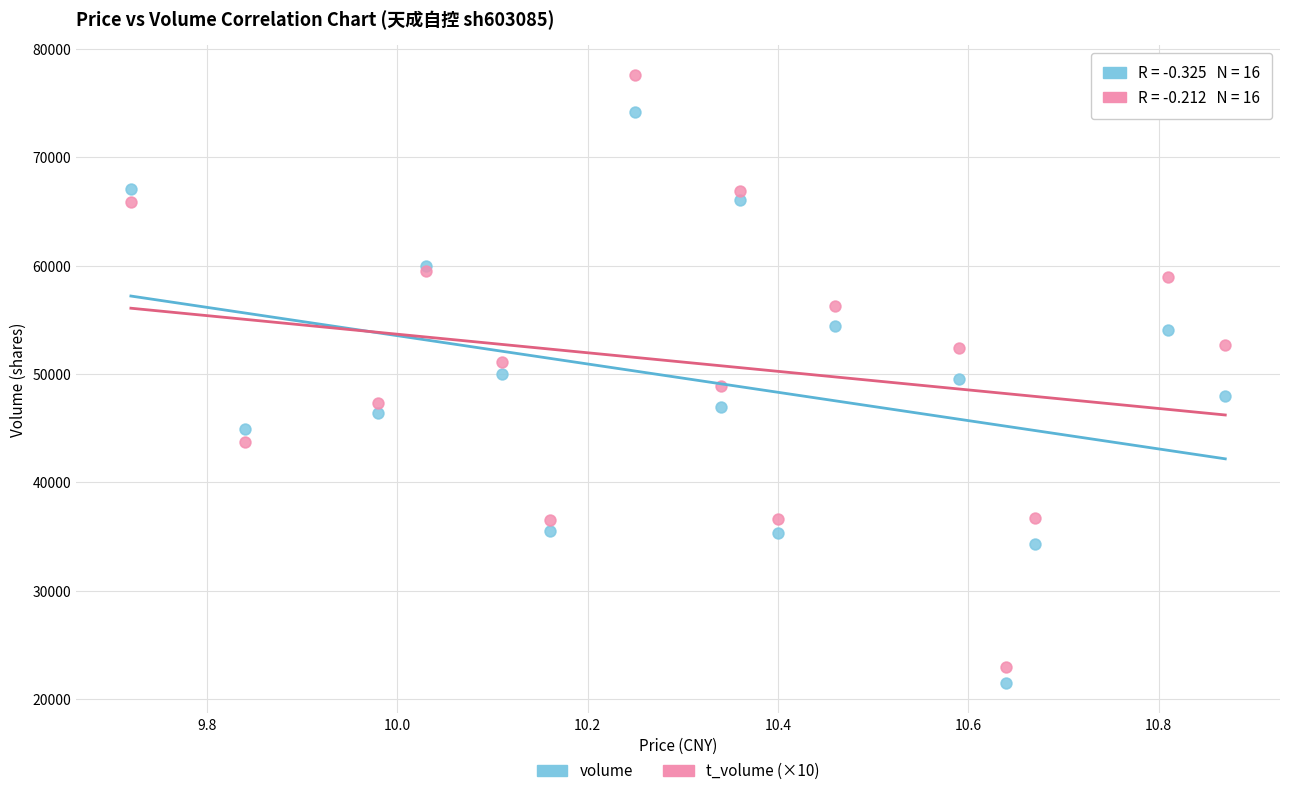

What are all the series names shown in the legend?

volume, t_volume (×10)